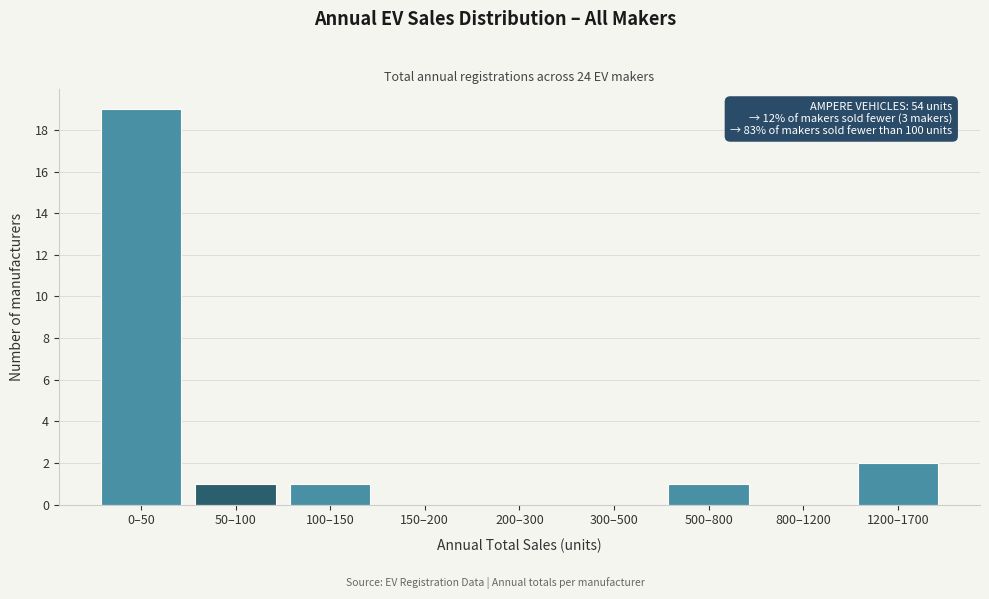

Reading left to right, transcribe all the data shown in this chart.

0–50=19	50–100=1	100–150=1	150–200=0	200–300=0	300–500=0	500–800=1	800–1200=0	1200–1700=2